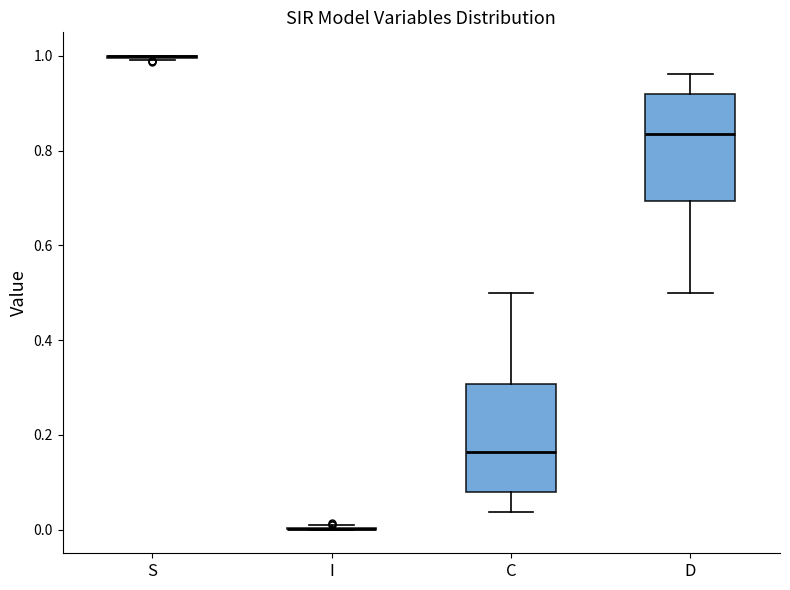

Where is the lower edge of the box for D on the y-axis? The values are not printed on the chart, so give them approximately, as read against the axis.

0.70